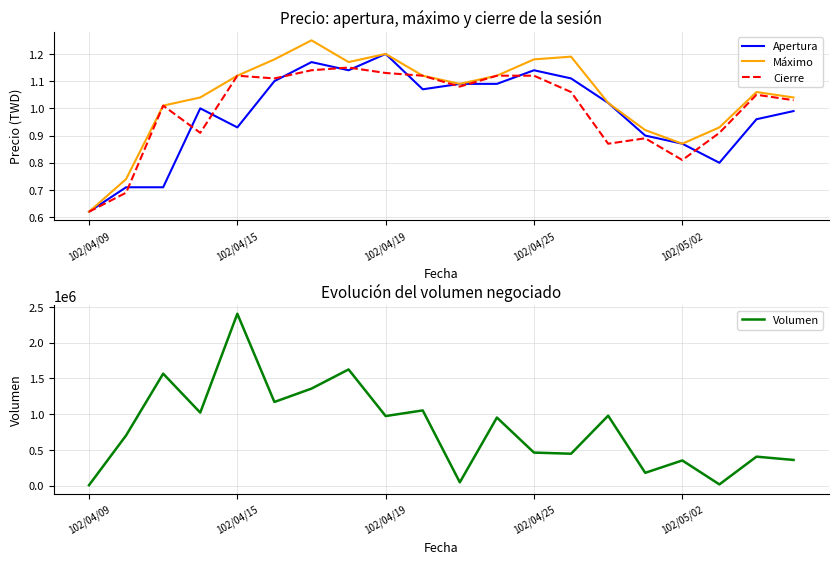

At which label is Máximo closest to 0?

102/04/09